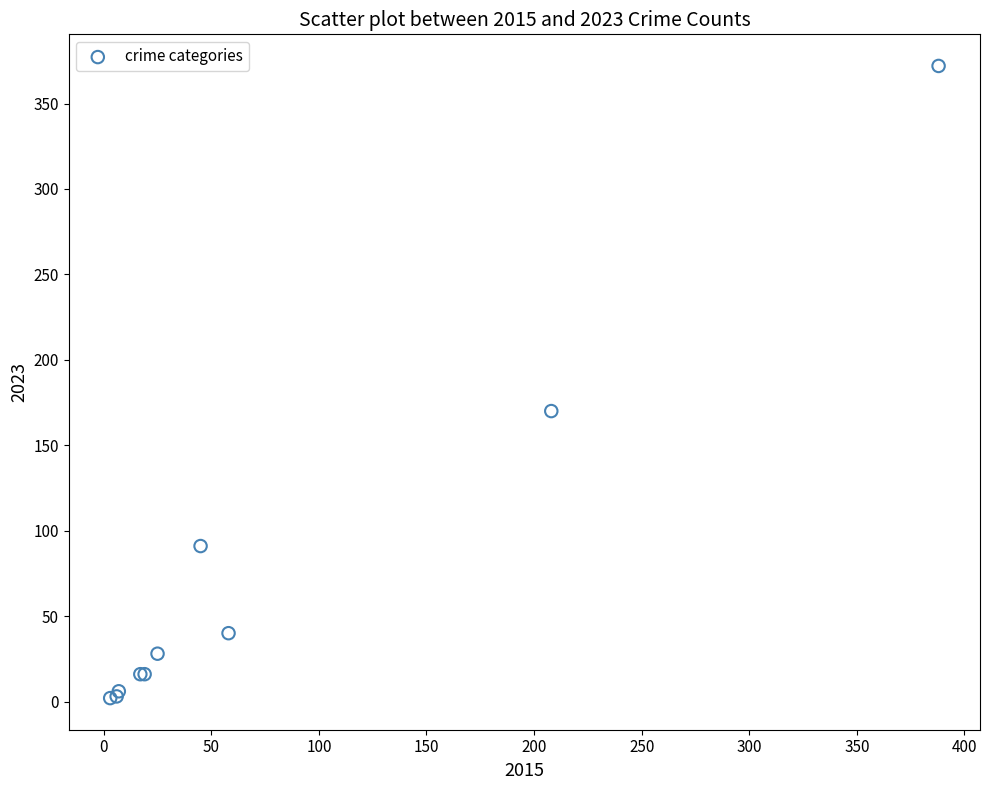

What Y value in the scatter plot is closest to 187?

170